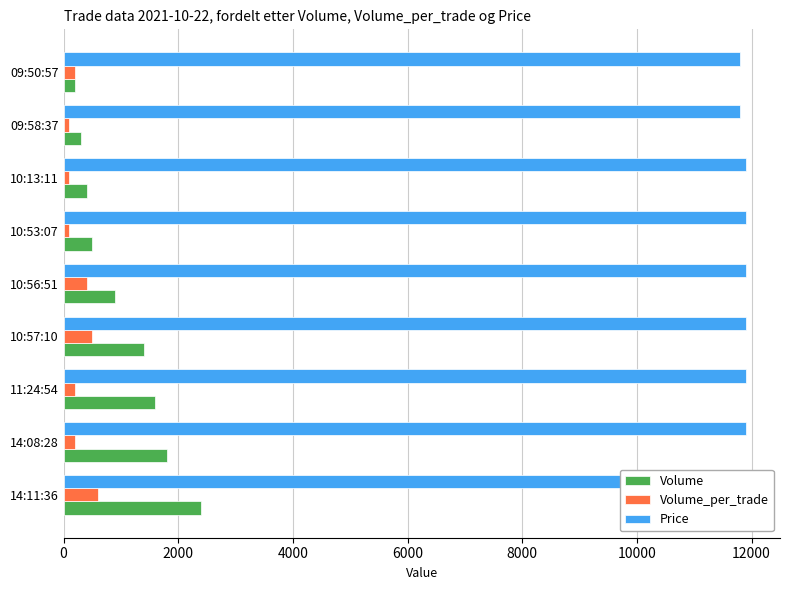

Which series has the largest total across all categories?

Price